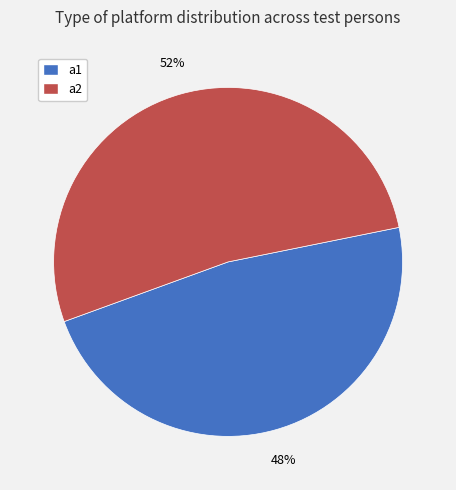

To the nearest percent, what percentage of the pie is a1?

48%